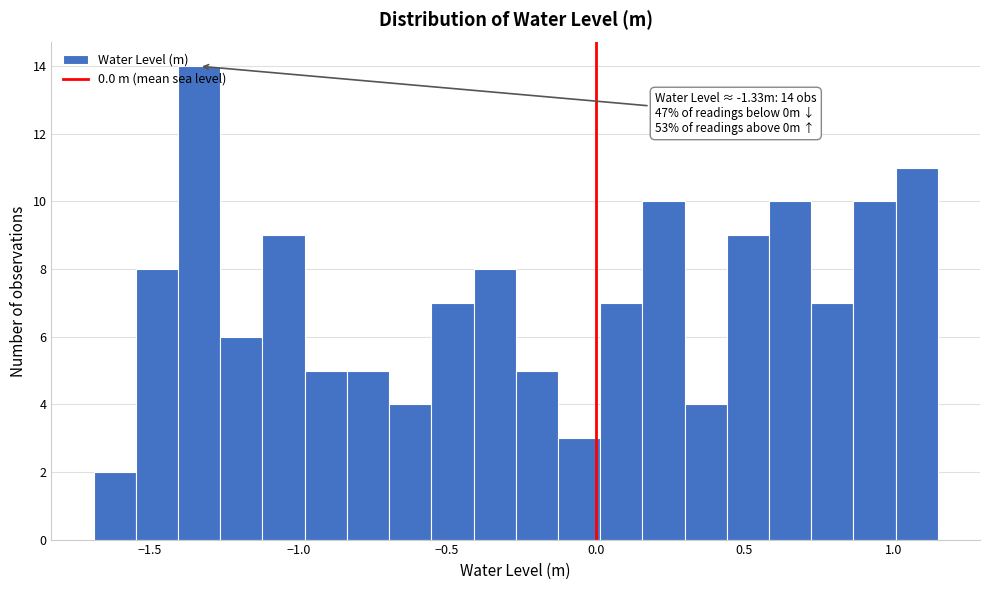

Around what value on the x-axis is the tallest bar? Give the approximate position of its centre, as read against the axis.

-1.35